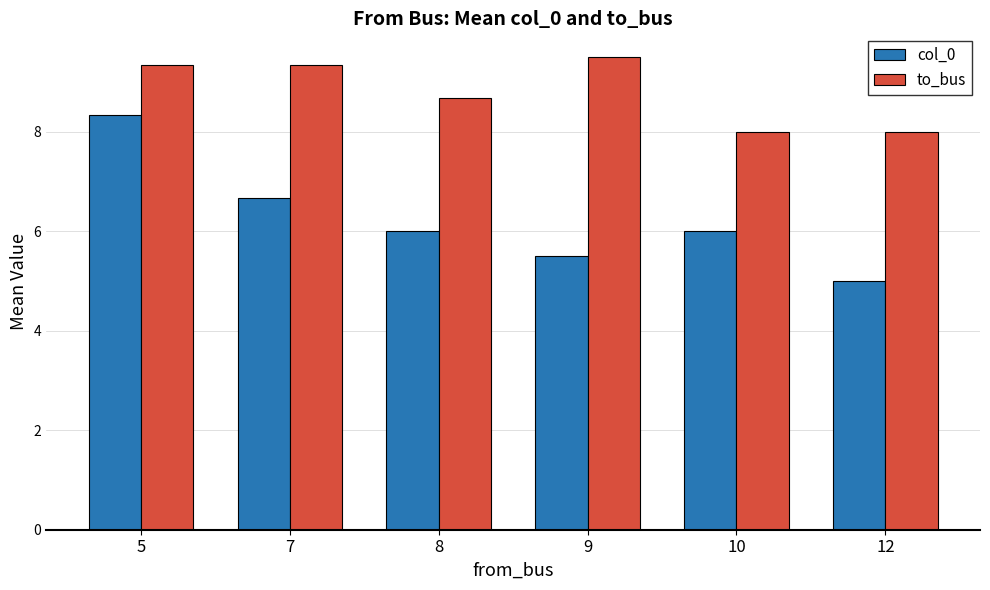

Is it true that col_0 equals 1.2 at 12?

False